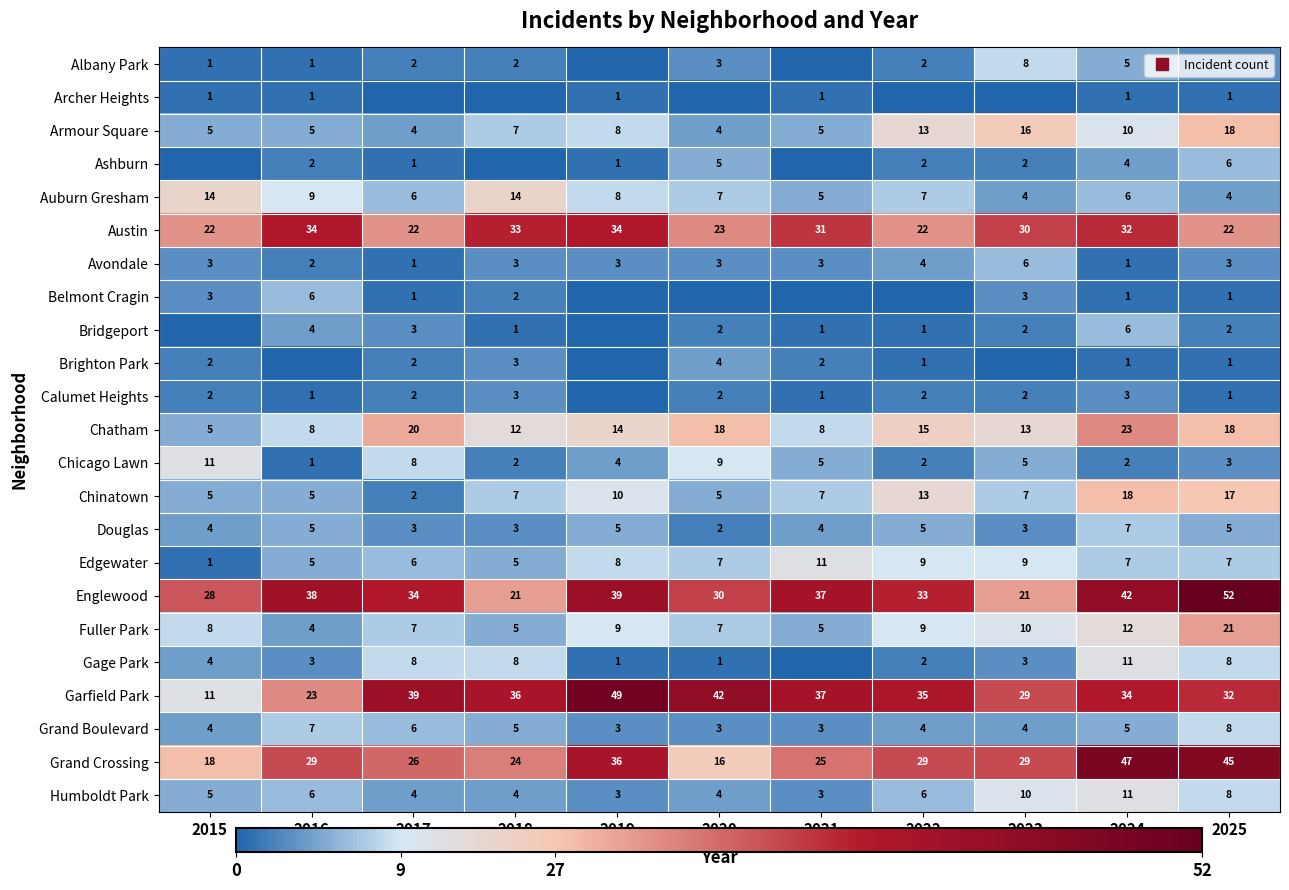

At which label is Belmont Cragin closest to 3?

2015